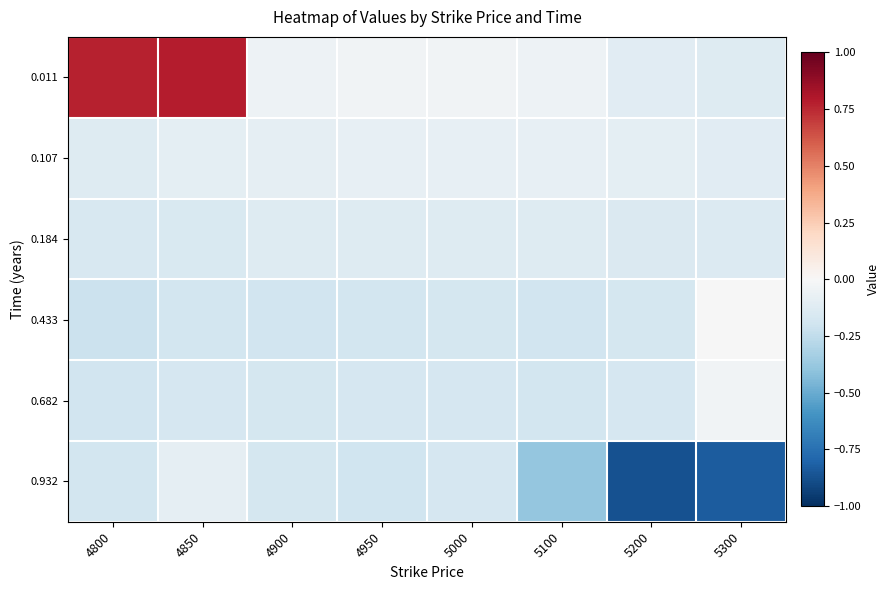

At how many categories does at least one series exceed 0?

2